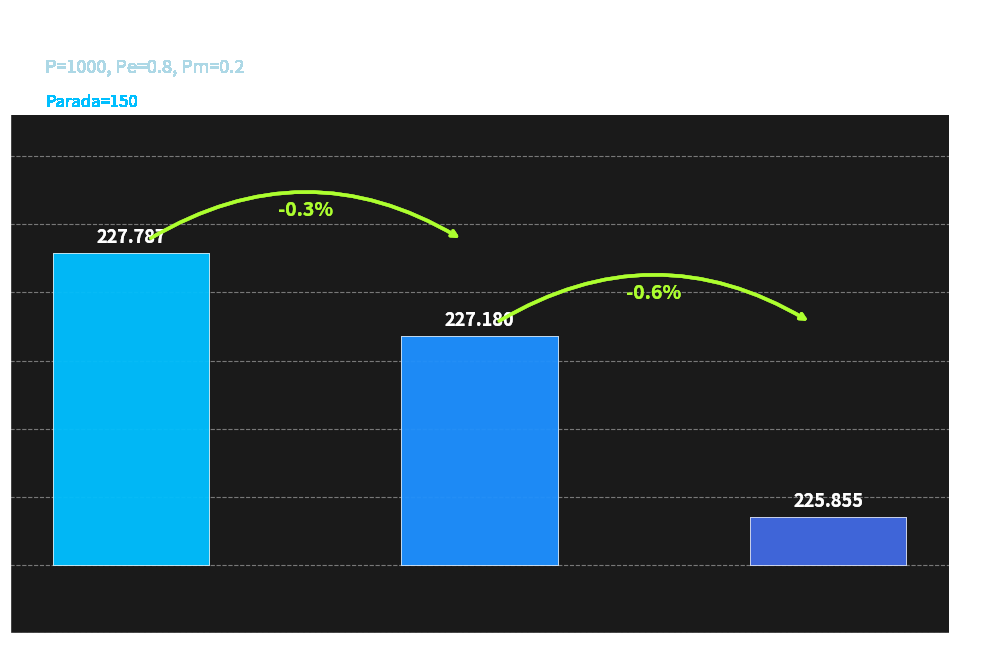

The value at gen 1 is 227.2. True or false?

True